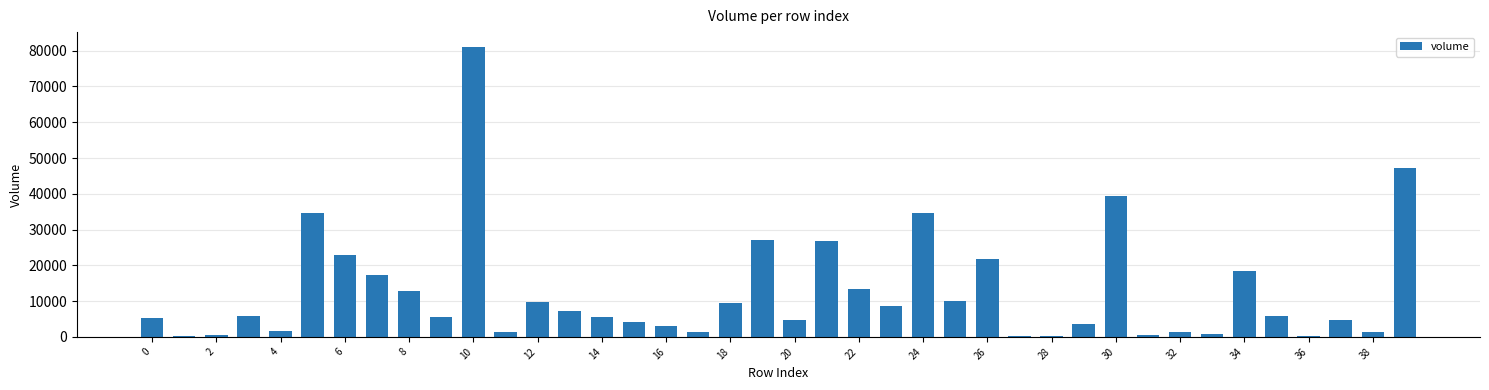

What is the sum of all values?

500490.3